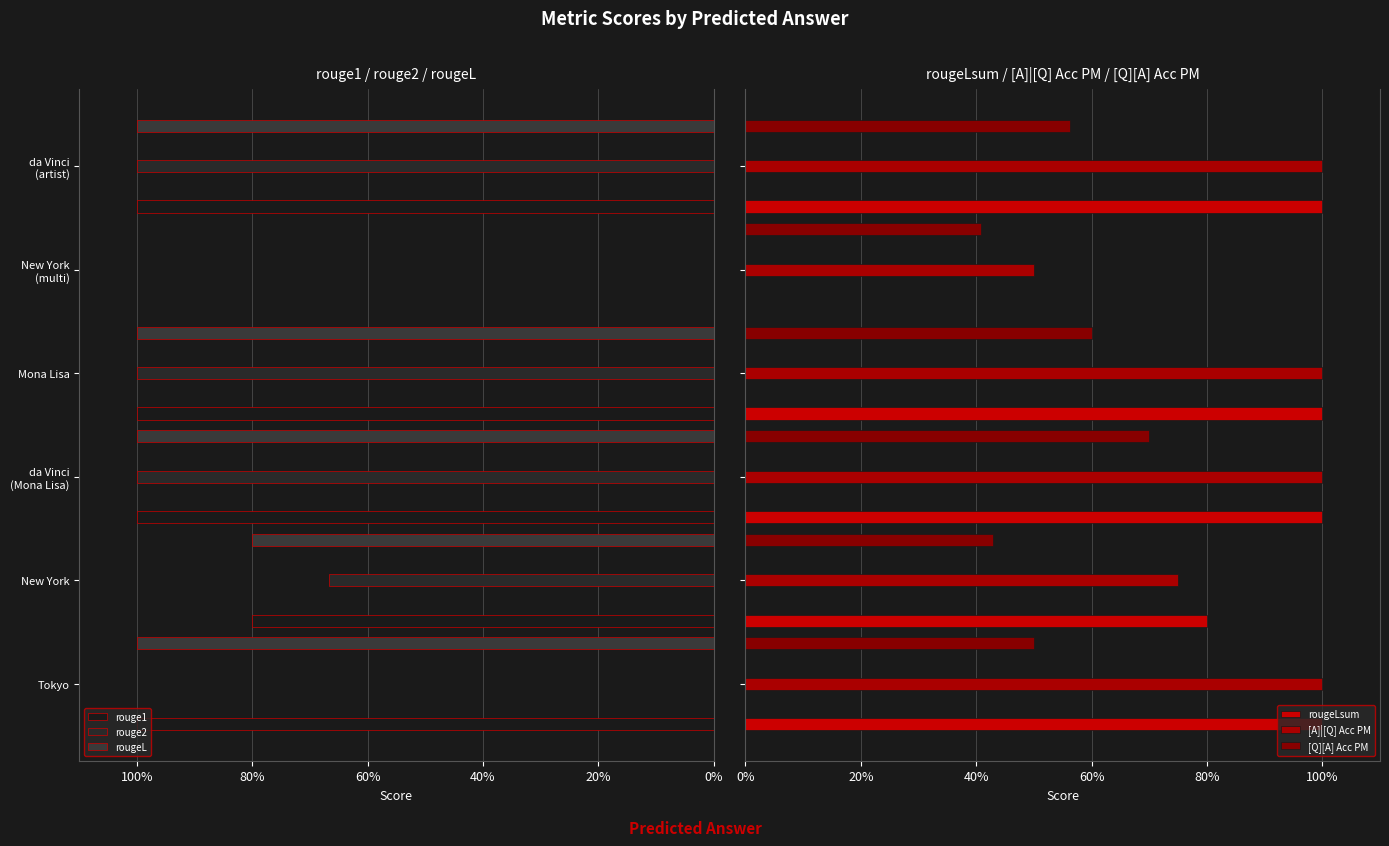

Rank the series by their maximum value, from highest to lowest.

rouge1, rouge2, rougeL, rougeLsum, [A]|[Q] Acc PM, [Q][A] Acc PM